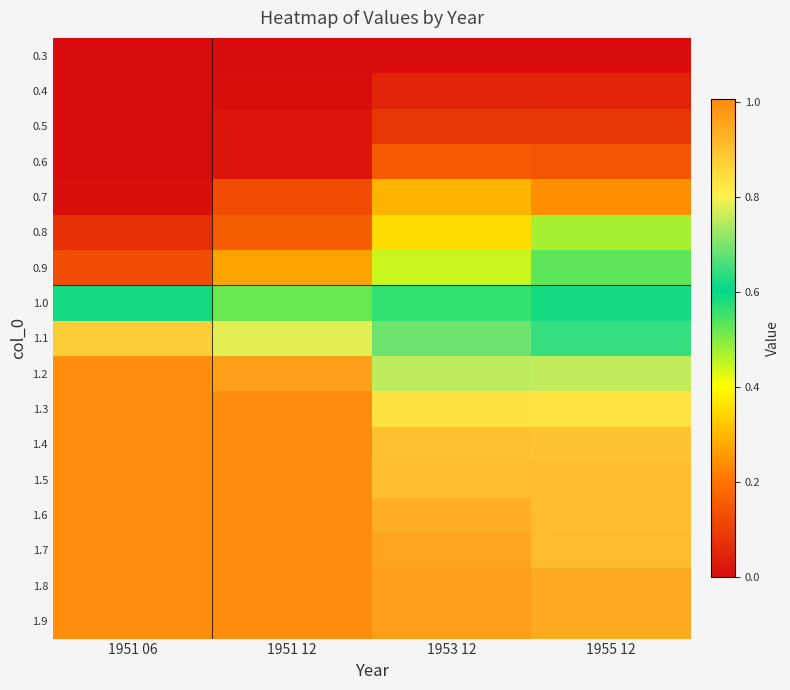

How many distinct data groups are displayed?

17